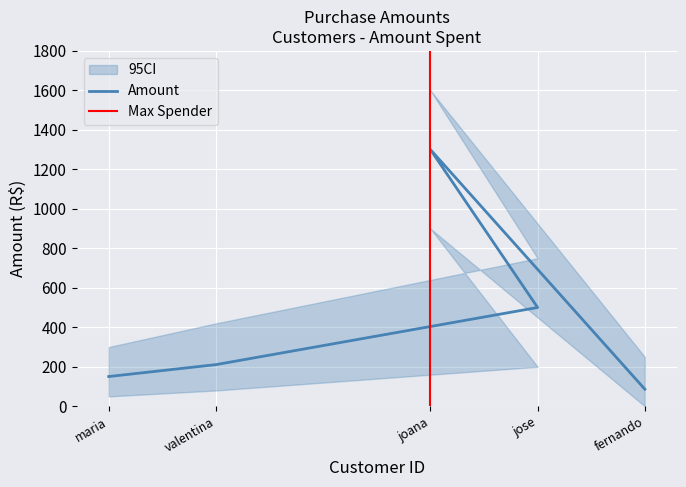

What is the change in value from jose to fernando?

-413.9